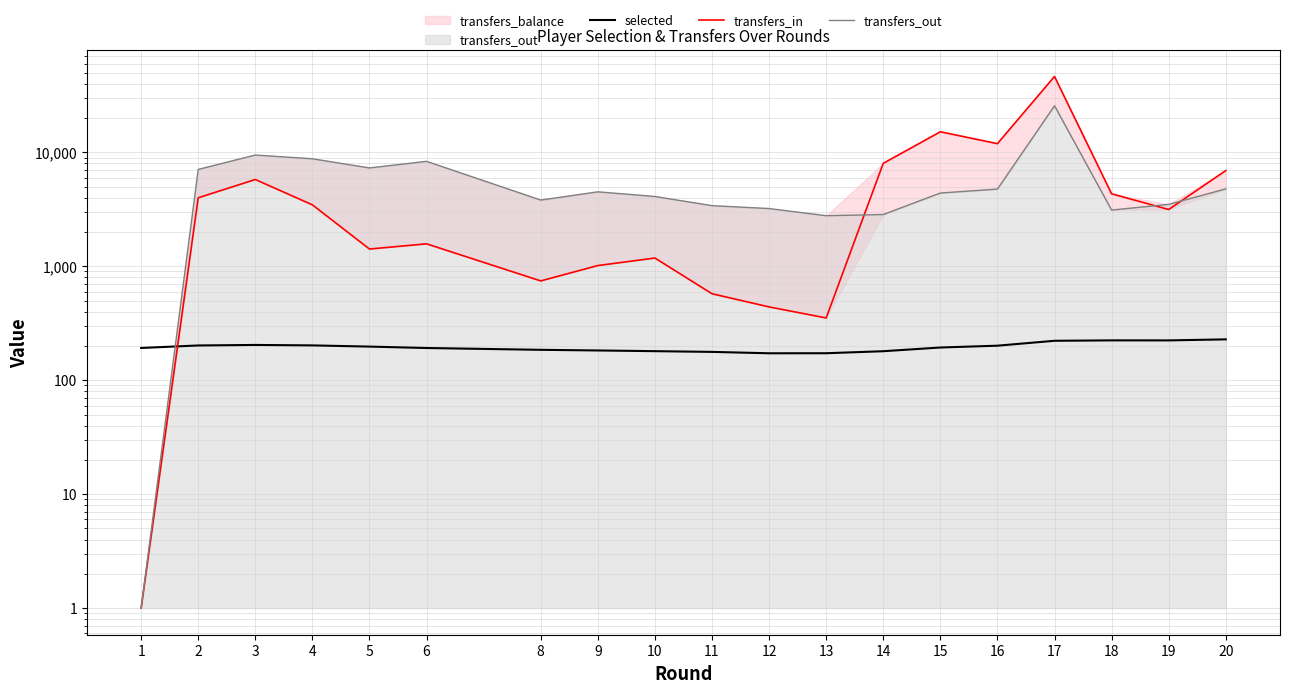

The value of selected at 19 is 223.7. True or false?

True